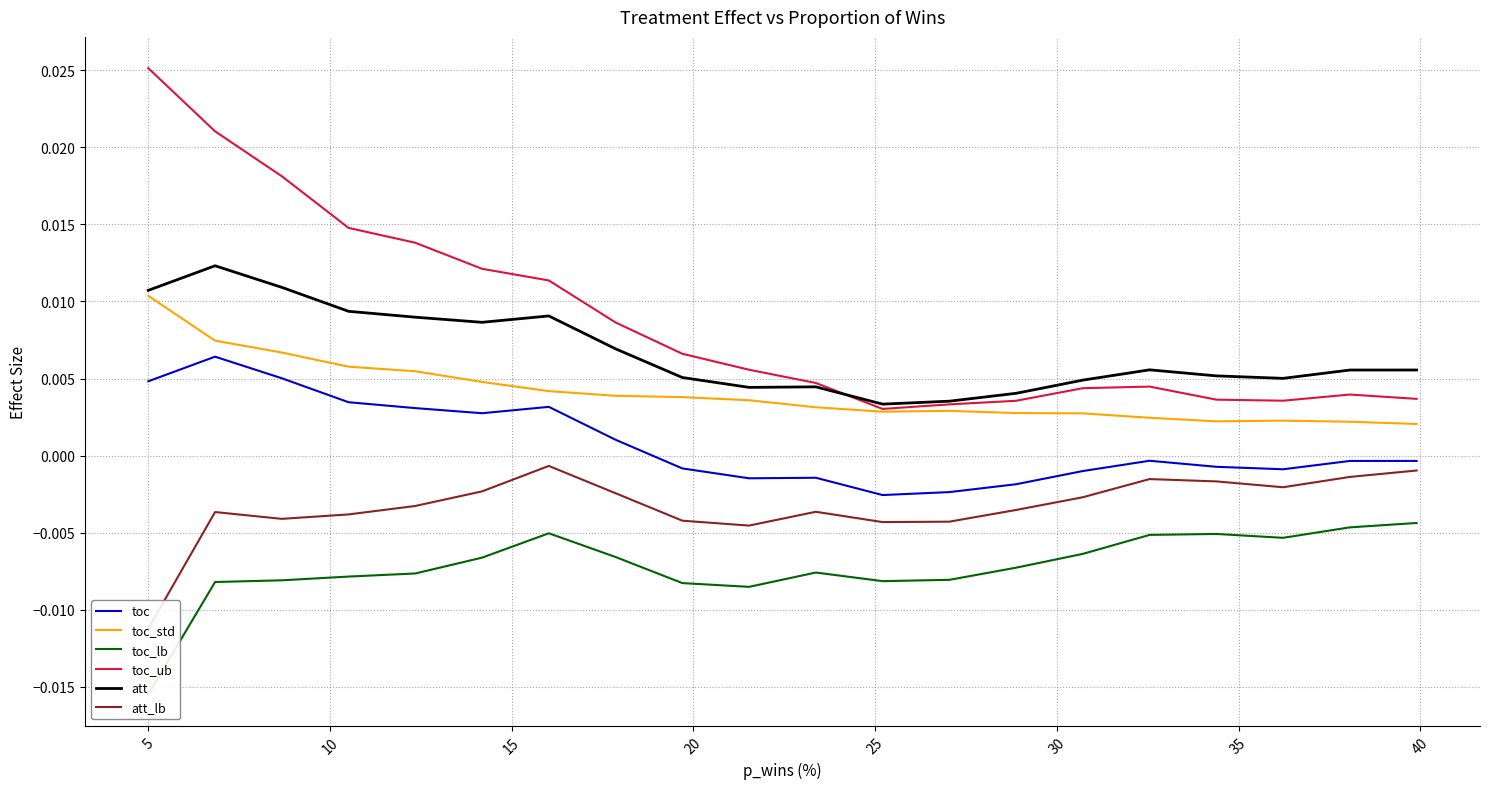

Is the value of toc_lb at 0 greater than the value of att at 35?

No